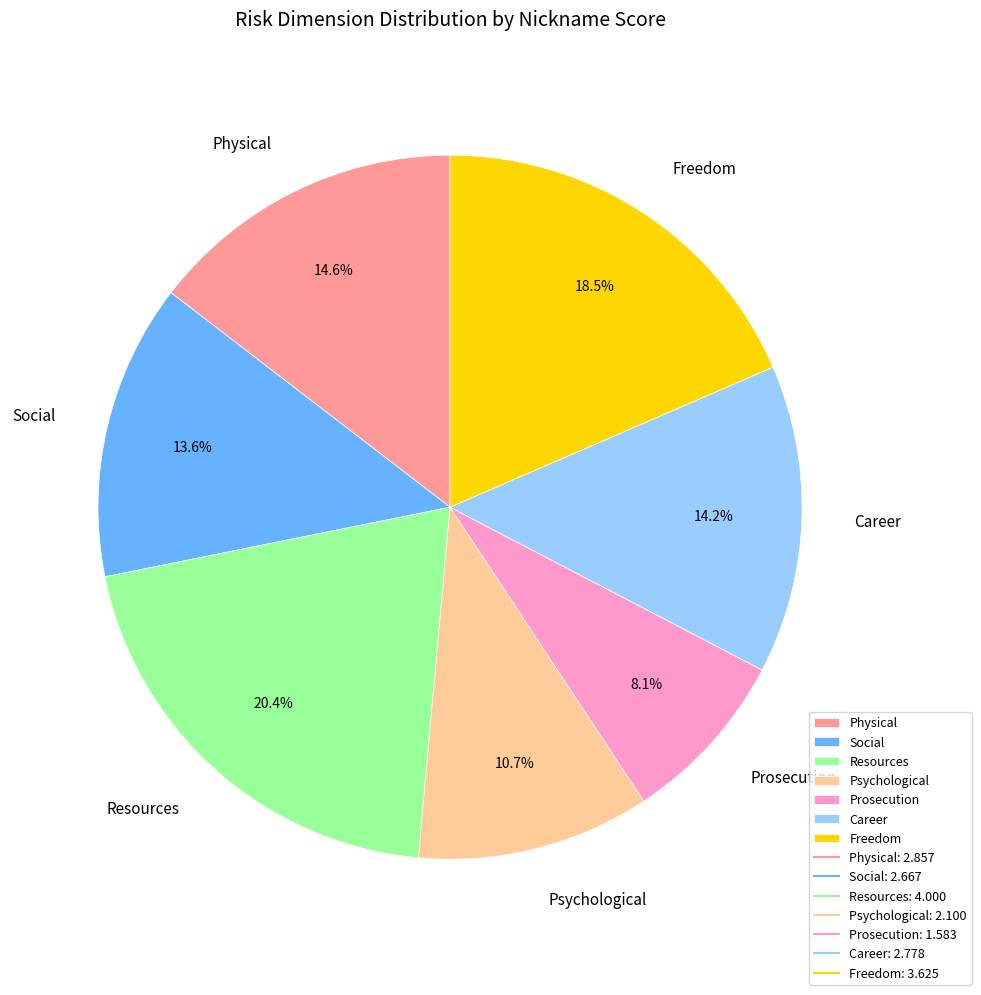

Is there a majority slice in this chart?

No